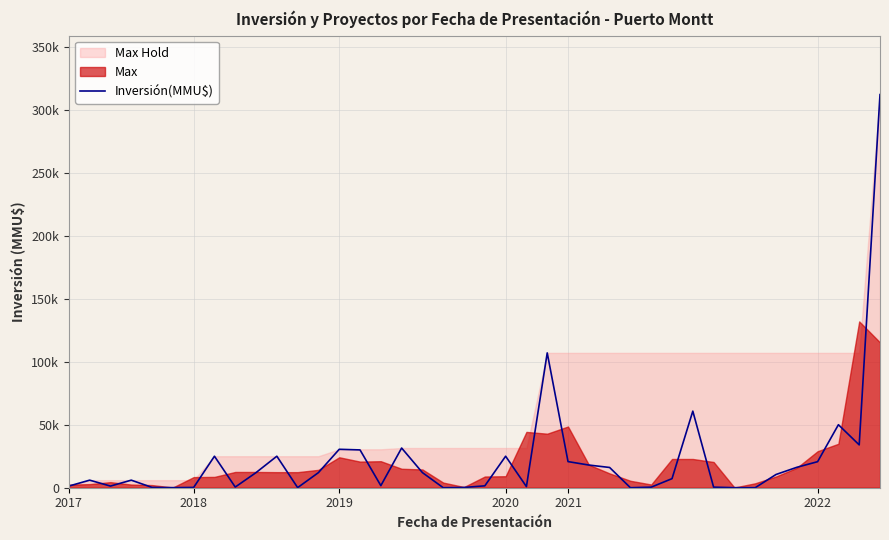

What is the change in value from 12 to 32?

-11970